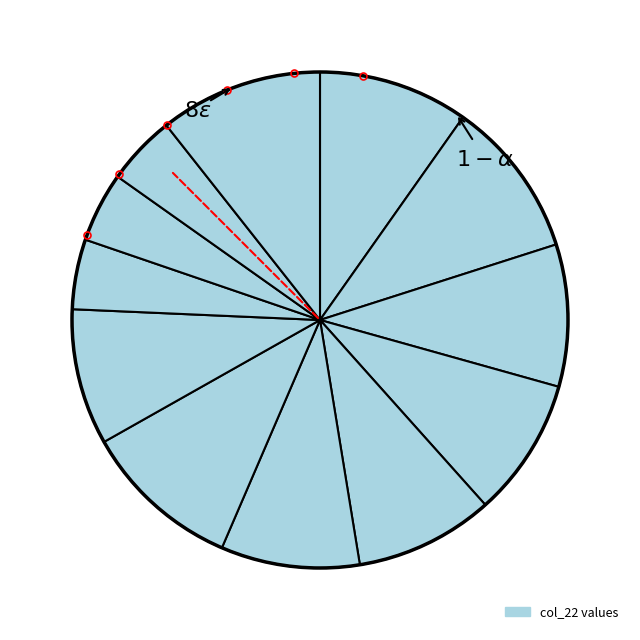

How many segments does this pie chart have?

12